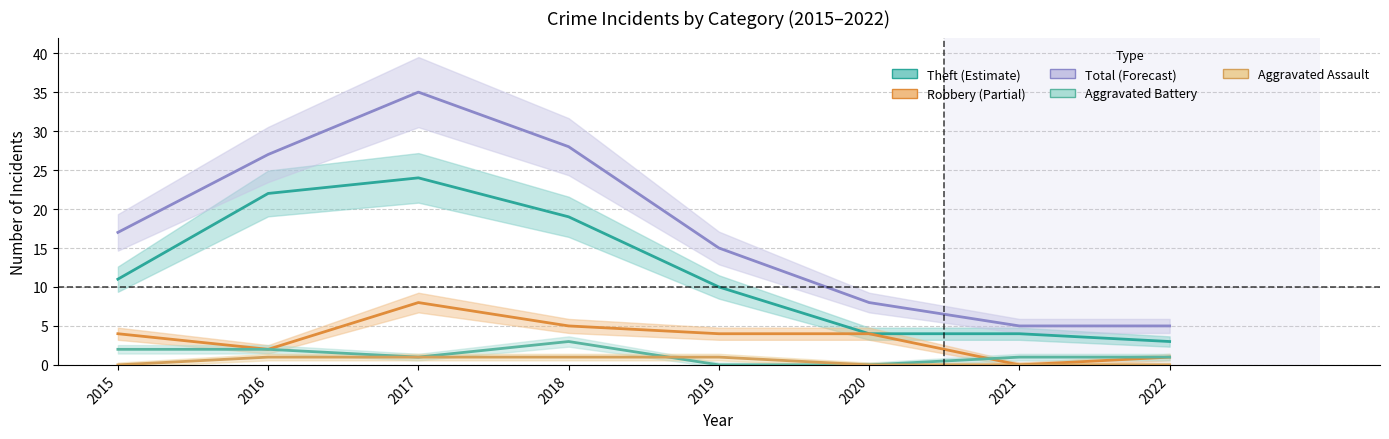

What is the value of the Total point at the 6th from the left?

8